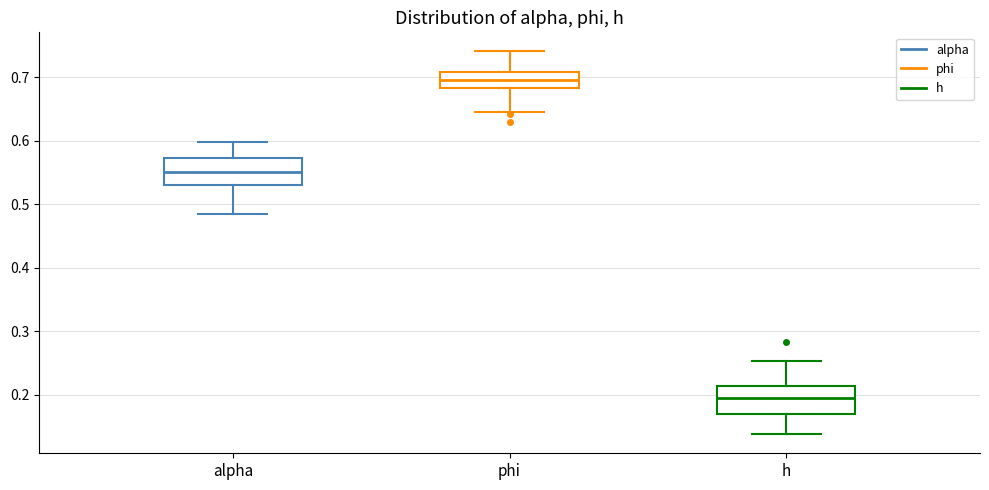

Where does the median line of the box for h sit on the y-axis? The values are not printed on the chart, so give them approximately, as read against the axis.

0.20